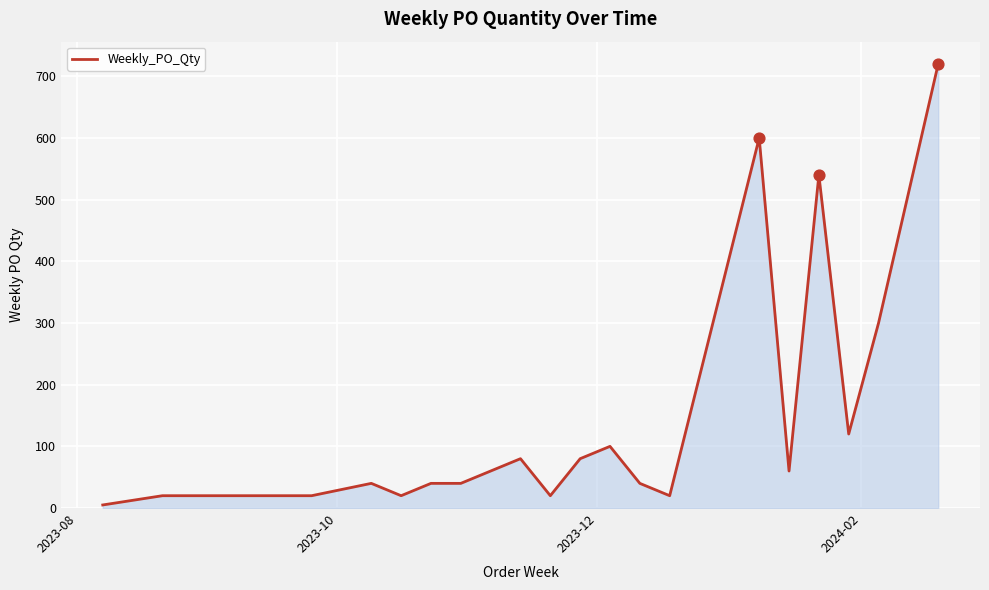

What is the difference between the maximum and minimum values?

715